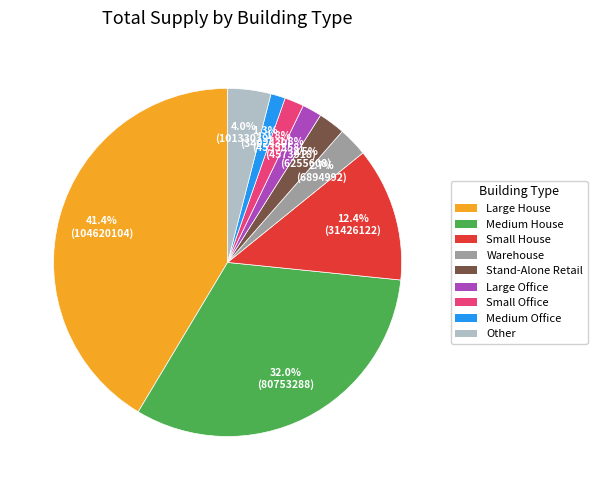

To the nearest percent, what is the difference between the largest and smallest slice percentages?

40%